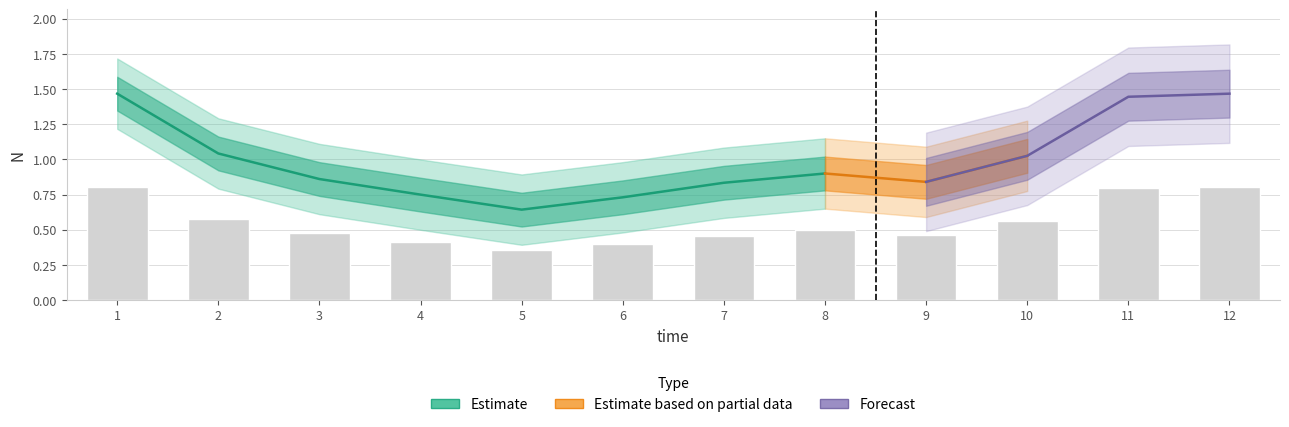

What is the difference between the maximum and minimum values?

0.5